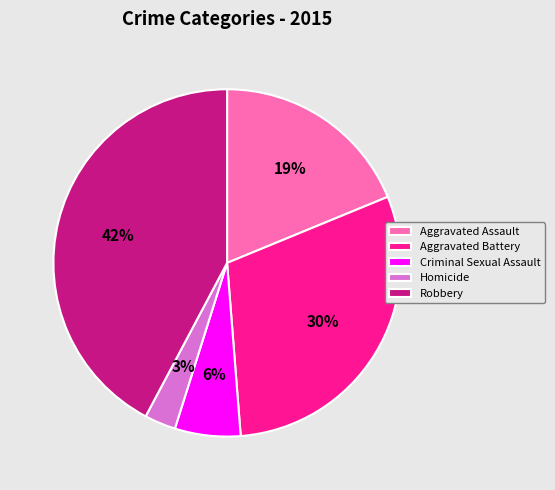

What is the smallest slice in the pie chart?

Homicide